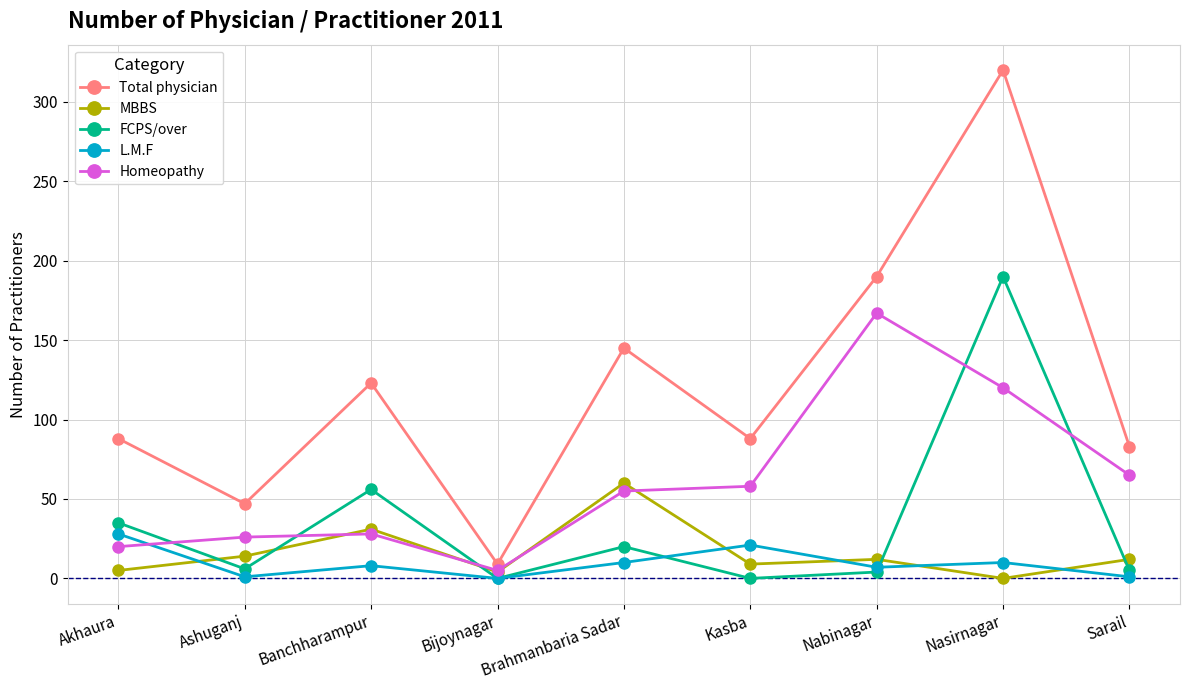

Is it true that MBBS equals 31 at Banchharampur?

True